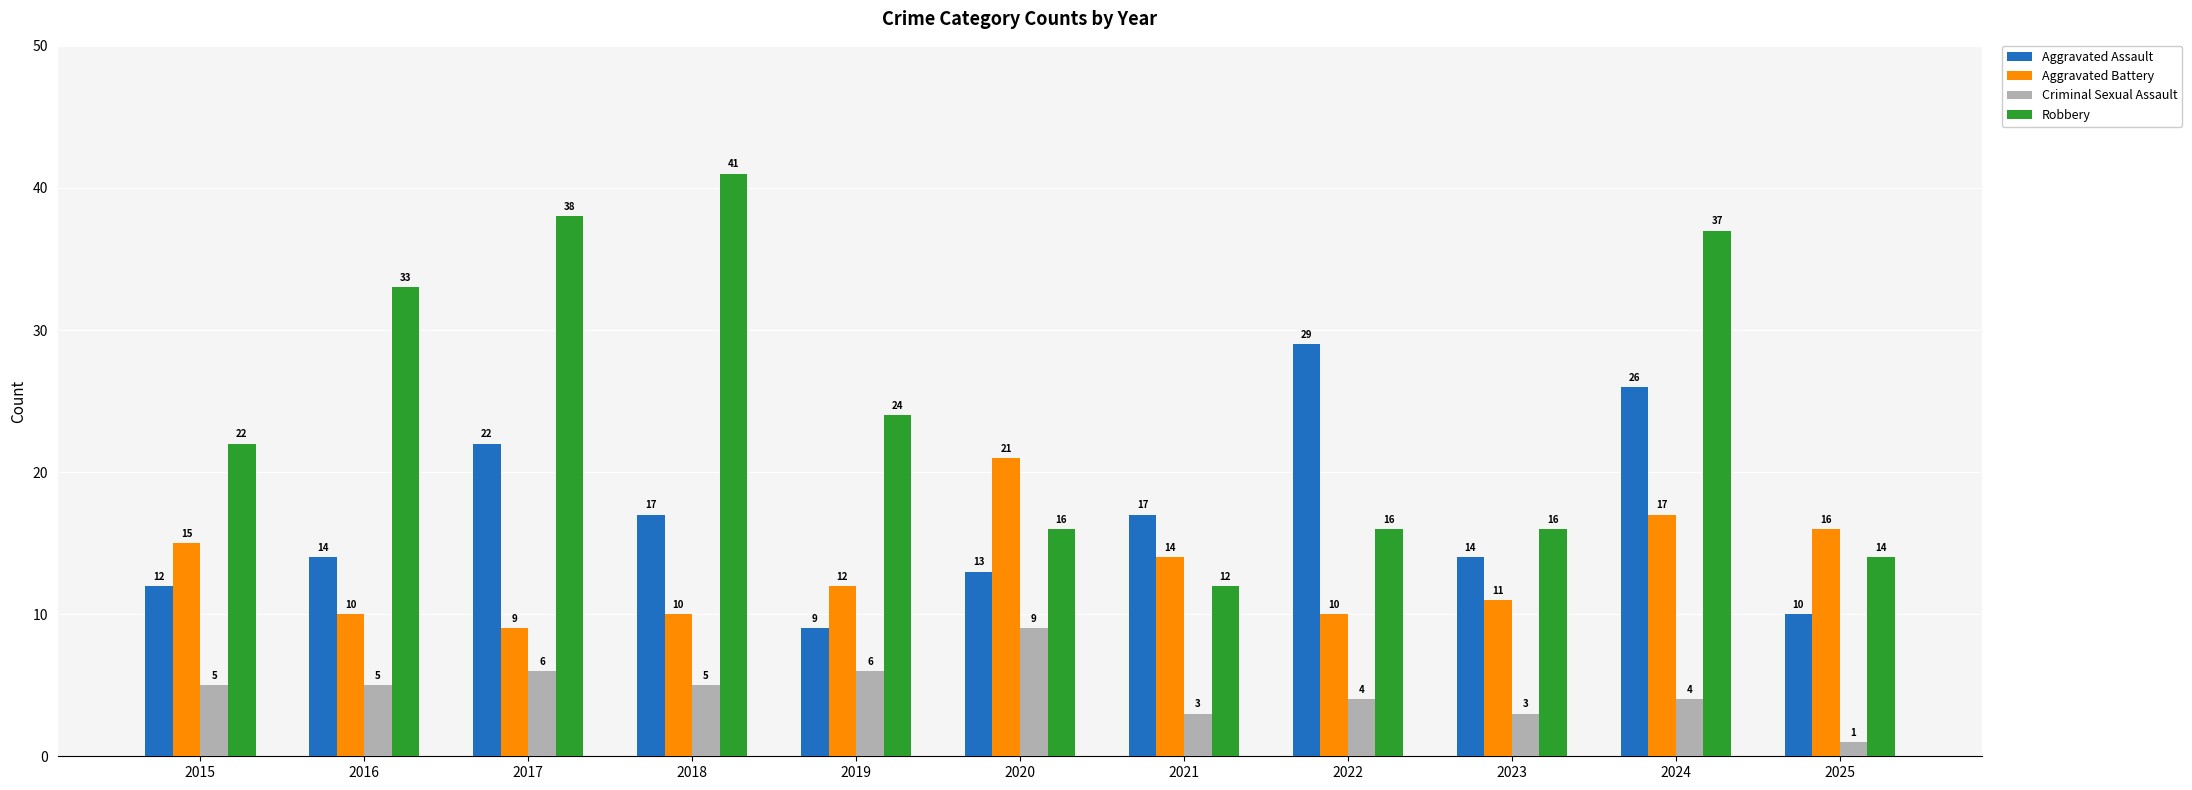

What is the minimum value shown in the chart?

1